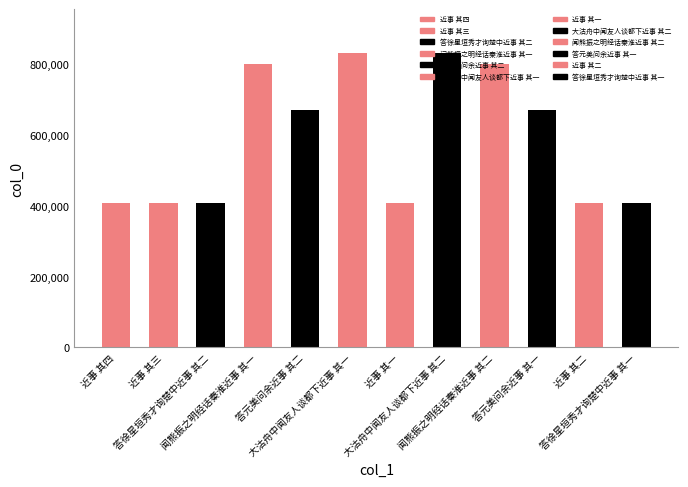

Are the bars grouped side by side (vs. stacked)?

No